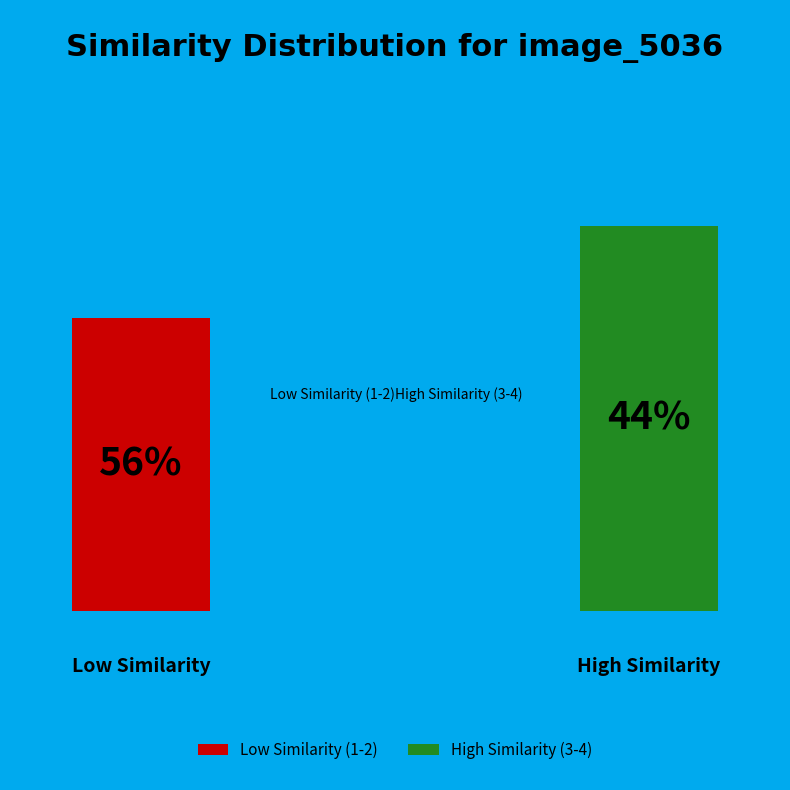

Which slice is the largest?

Low Similarity (1-2)